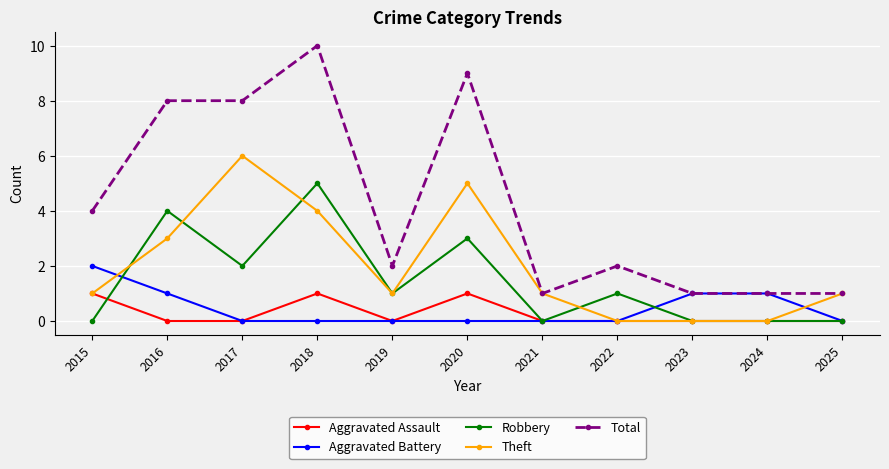

Rank the series by their maximum value, from highest to lowest.

Total, Theft, Robbery, Aggravated Battery, Aggravated Assault